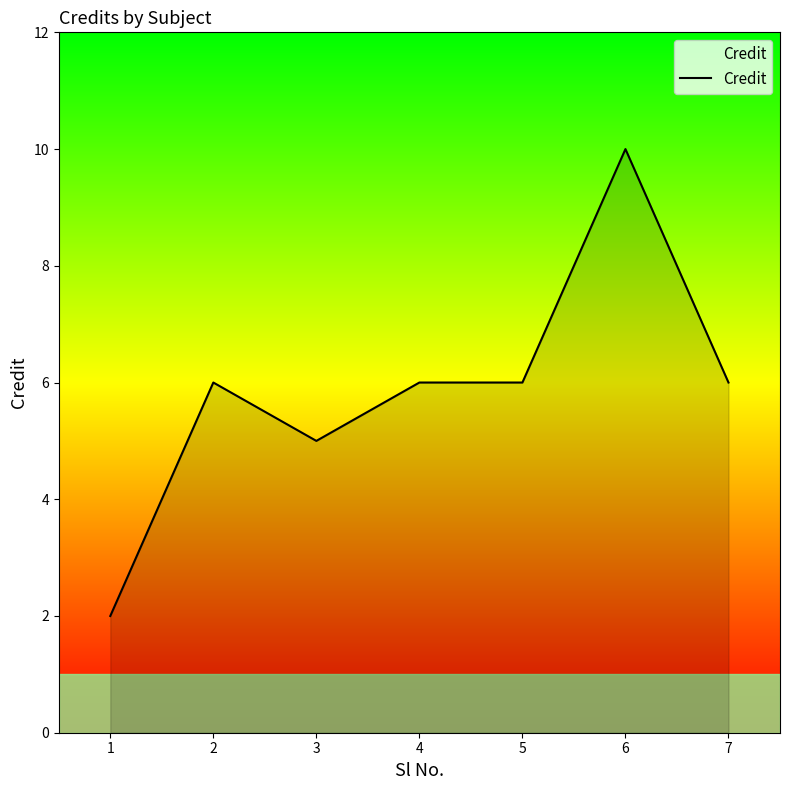

What is the ratio of the value at 6 to the value at 4?

1.7